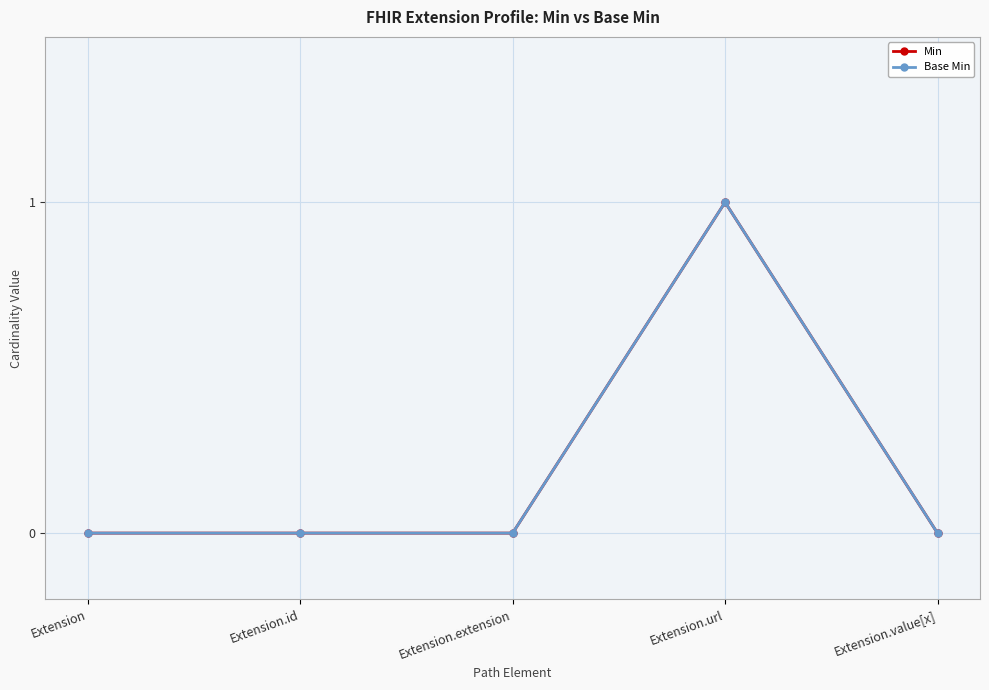

How many positive values does the Min series have?

1